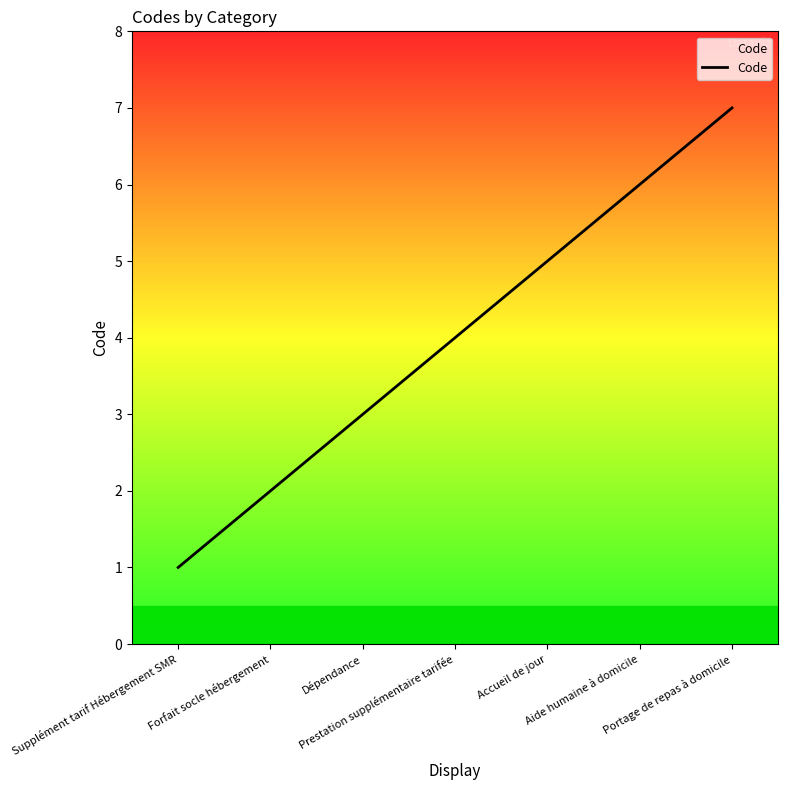

Reading left to right, extract all data points from this chart.

1	2	3	4	5	6	7